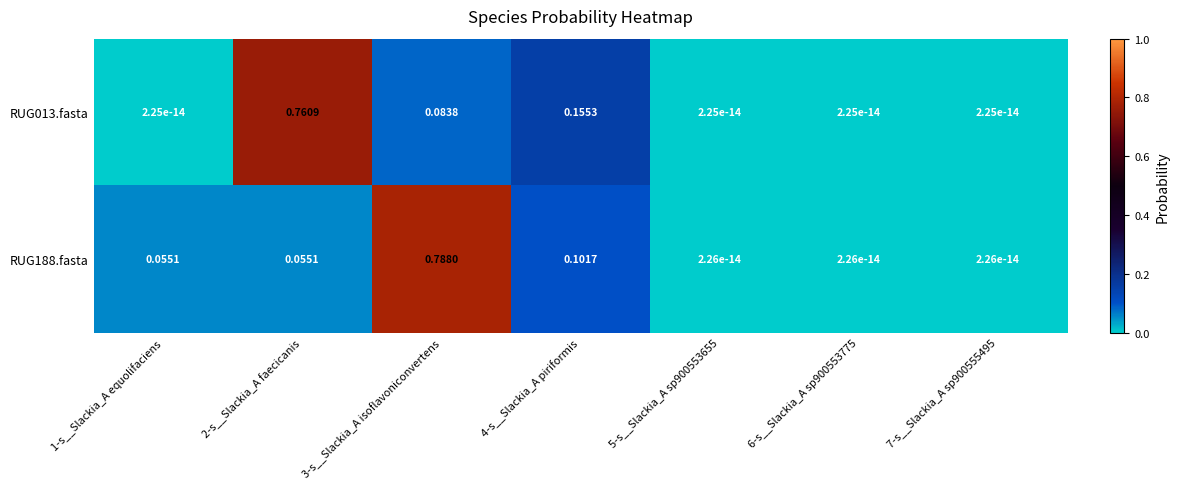

At 7-s__Slackia_A sp900555495, list the series in order from largest to smallest.

RUG188.fasta, RUG013.fasta